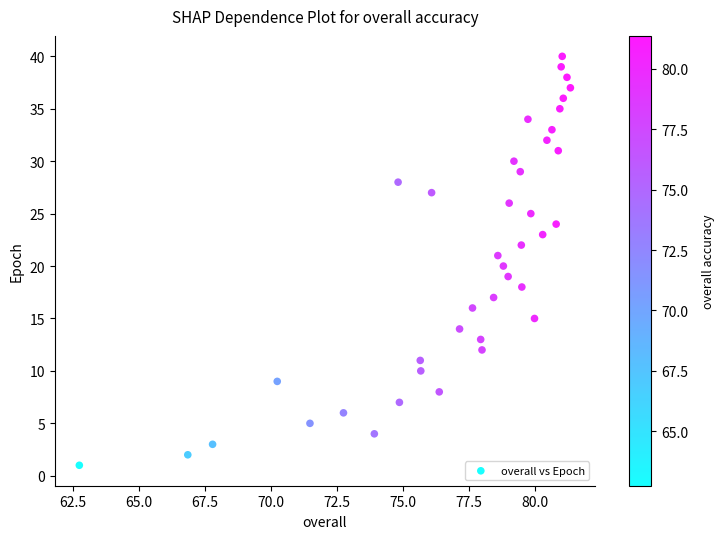

What is the range of Y values (max minus min)?

39